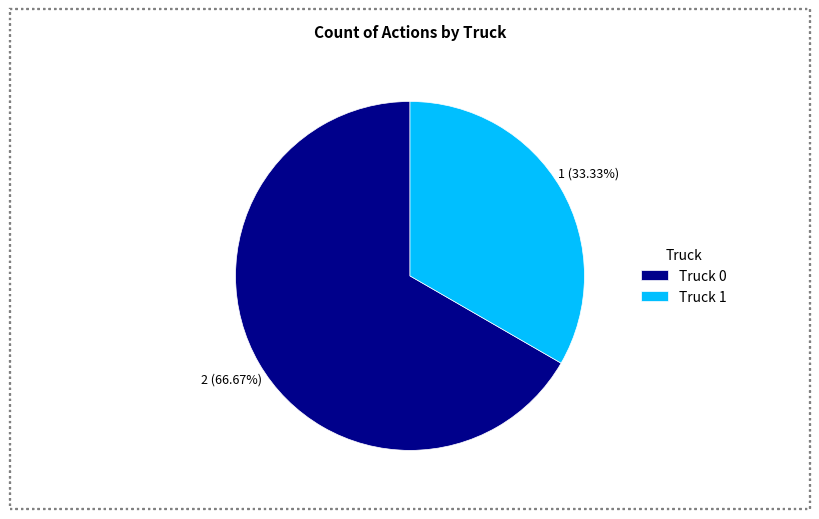

To the nearest percent, what is the difference between the Truck 1 and Truck 0 slice percentages?

33%